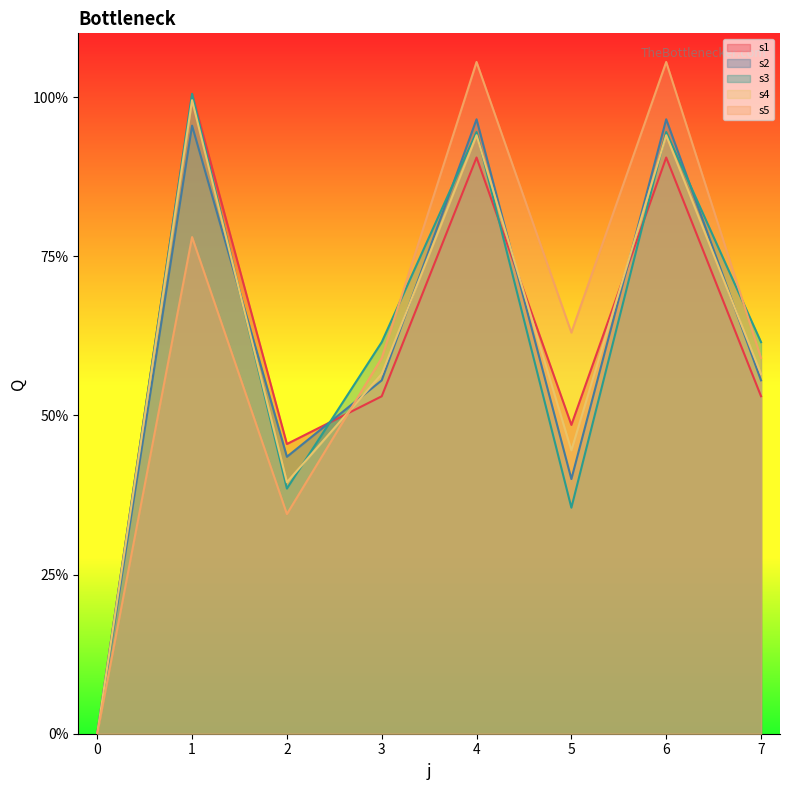

What are all the series names shown in the legend?

s1, s2, s3, s4, s5